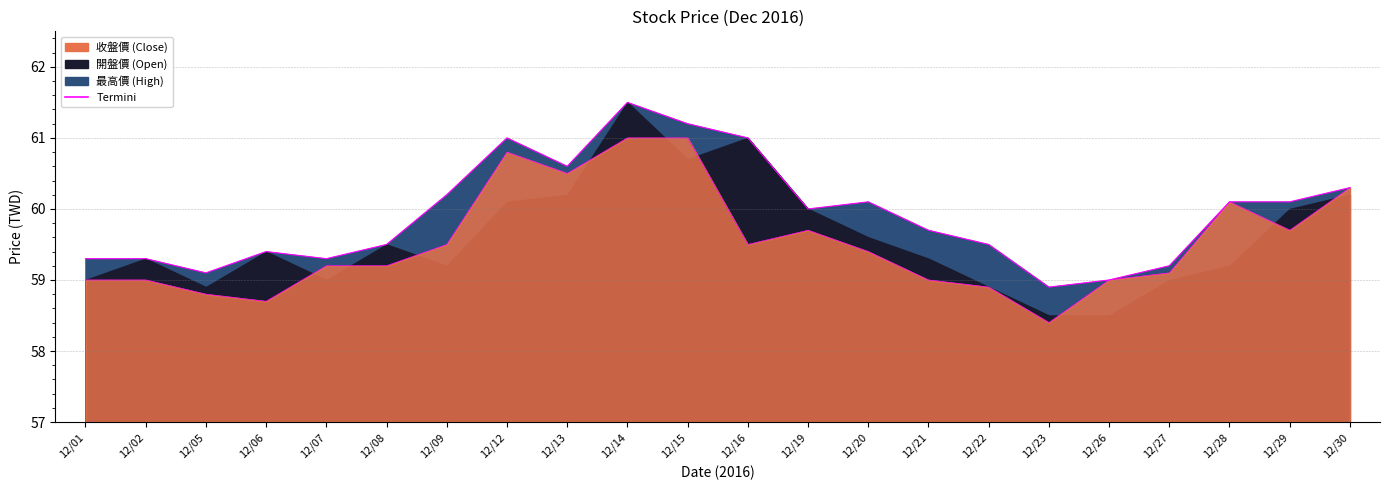

True or false: 收盤價 has more than 2 interior local peaks.

True